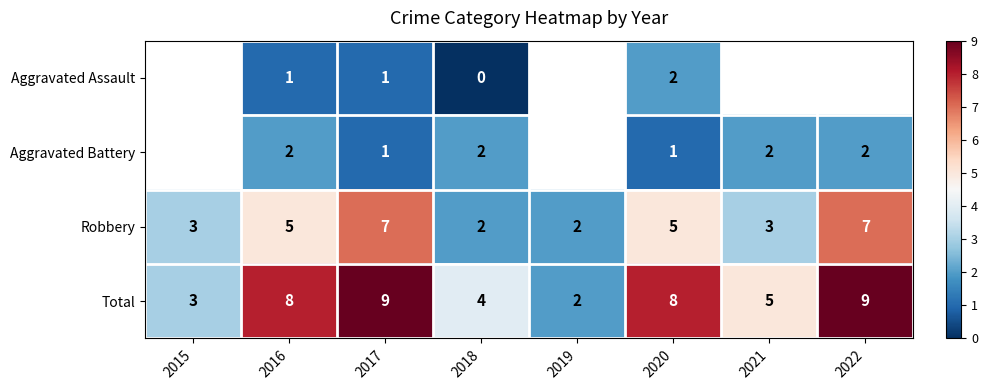

True or false: Robbery has a value of 3 at 2015.

True